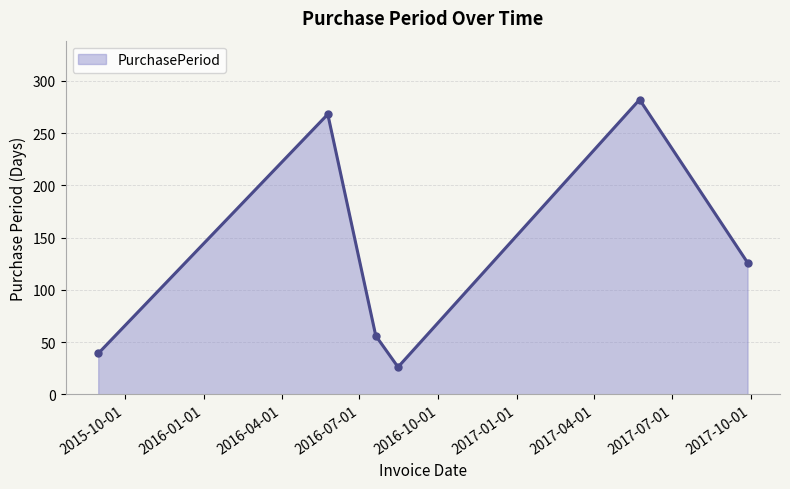

What is the sum of all values?

797